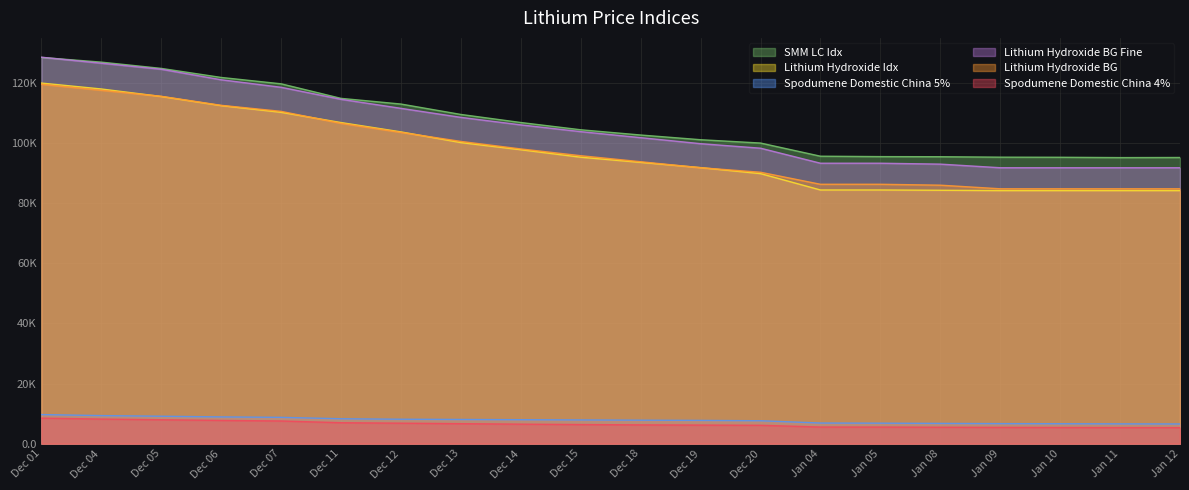

At which label does Spodumene Domestic China 4% reach its minimum?

Jan 12